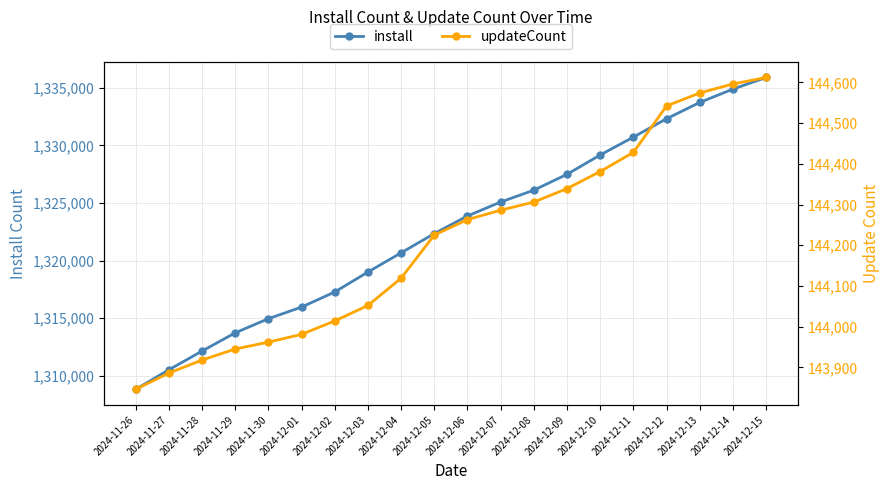

What is the minimum value for updateCount?

143846